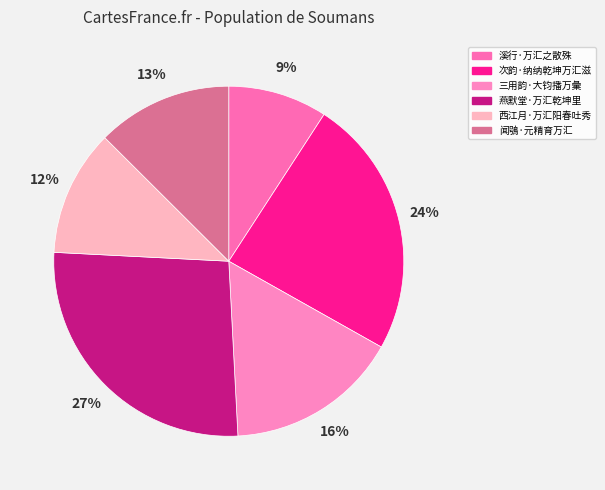

Between 燕默堂·万汇乾坤里 and 西江月·万汇阳春吐秀, which is larger?

燕默堂·万汇乾坤里